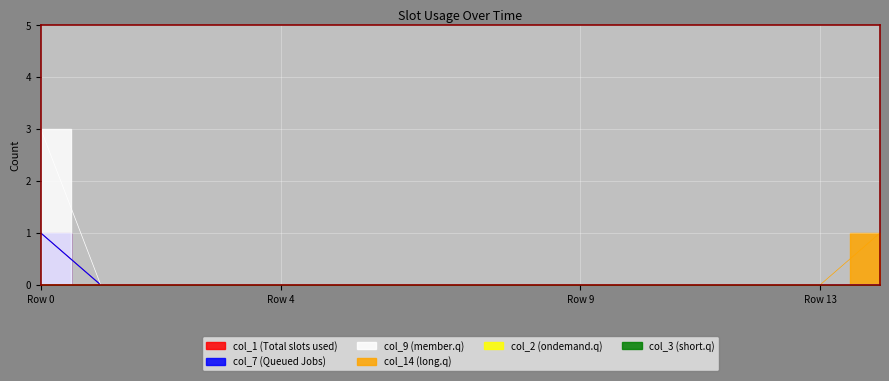

True or false: col_9 and col_1 cross at least once.

False